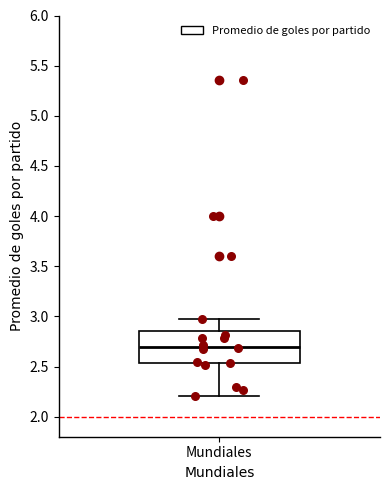

Transcribe this box plot: give where the median line is, the range the box spans, and where the two whiskers end, as read against the y-axis. The values are not printed on the chart, so give them approximately, as read against the axis.

median 2.70, box 2.55 to 2.85, whiskers 2.20 to 2.95